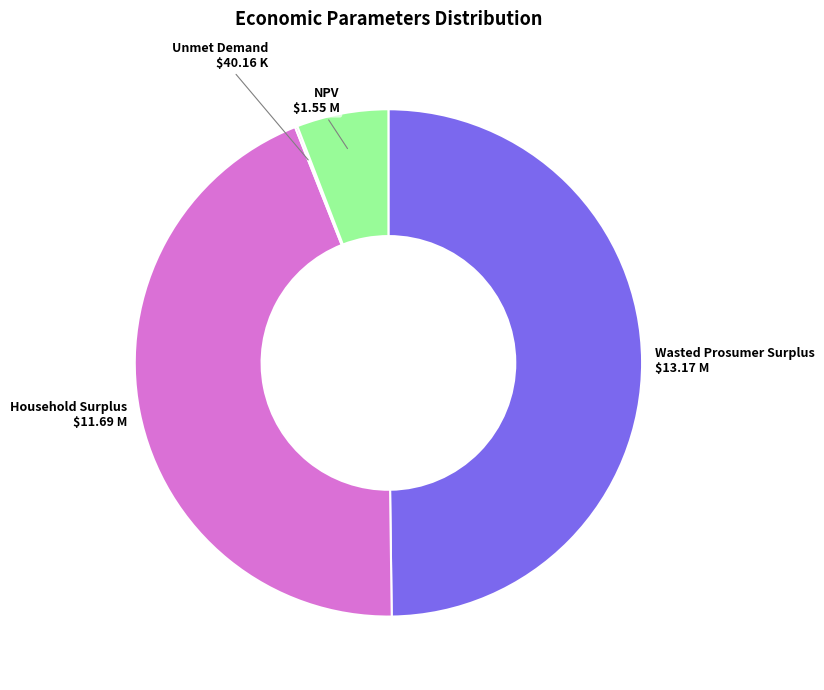

Does Household Surplus represent more than half of the total?

No